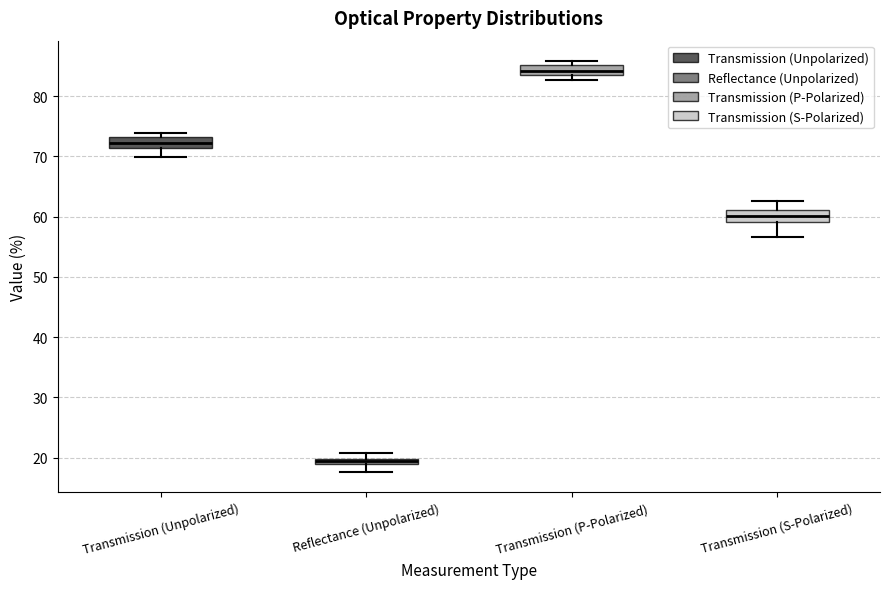

Which box's median line is the highest?

Transmission (P-Polarized)